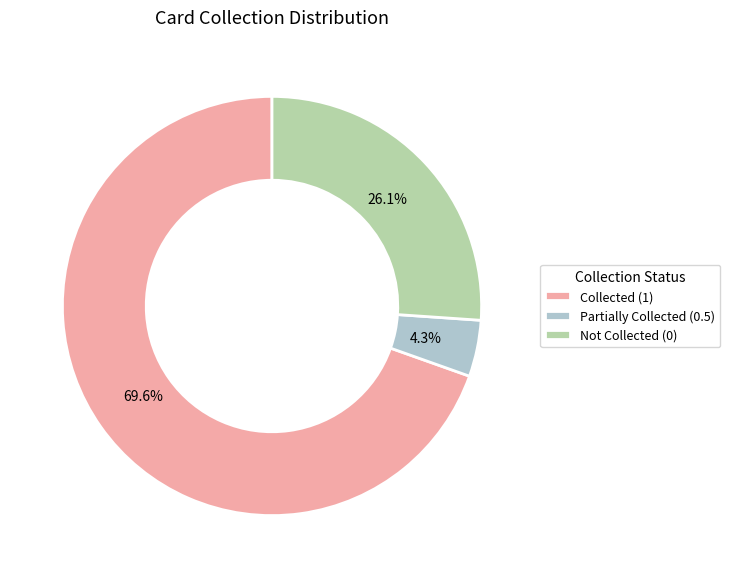

Which has a higher value, Collected (1) or Partially Collected (0.5)?

Collected (1)